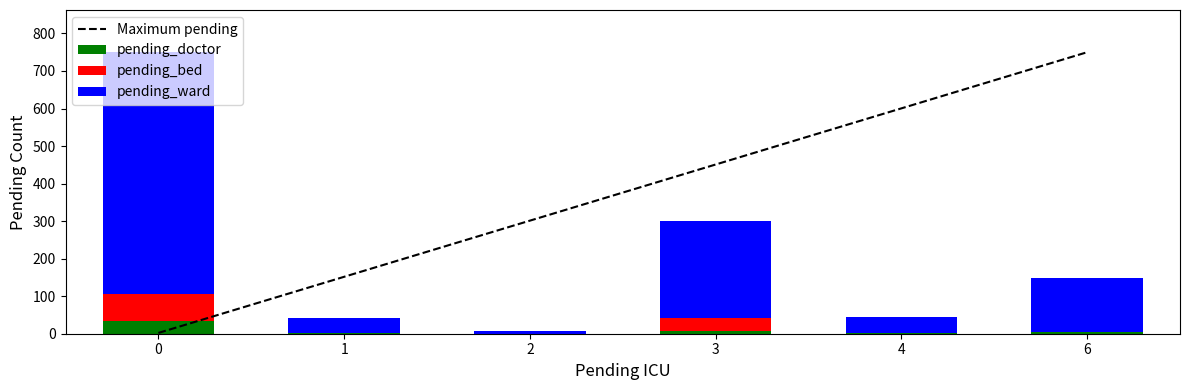

What is the average value of the pending_bed series?

17.3